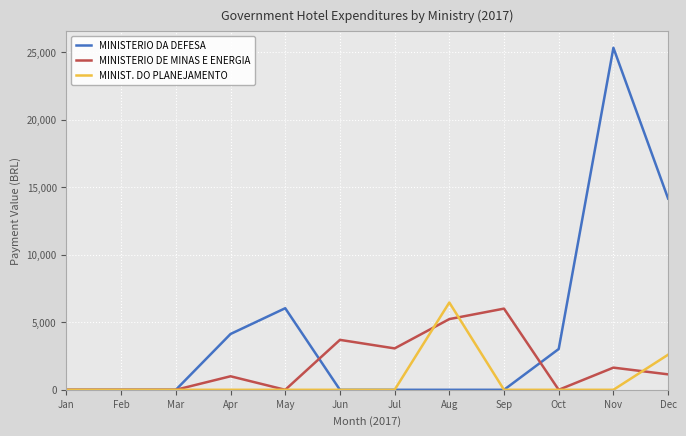

What is the greatest value displayed?

25330.0